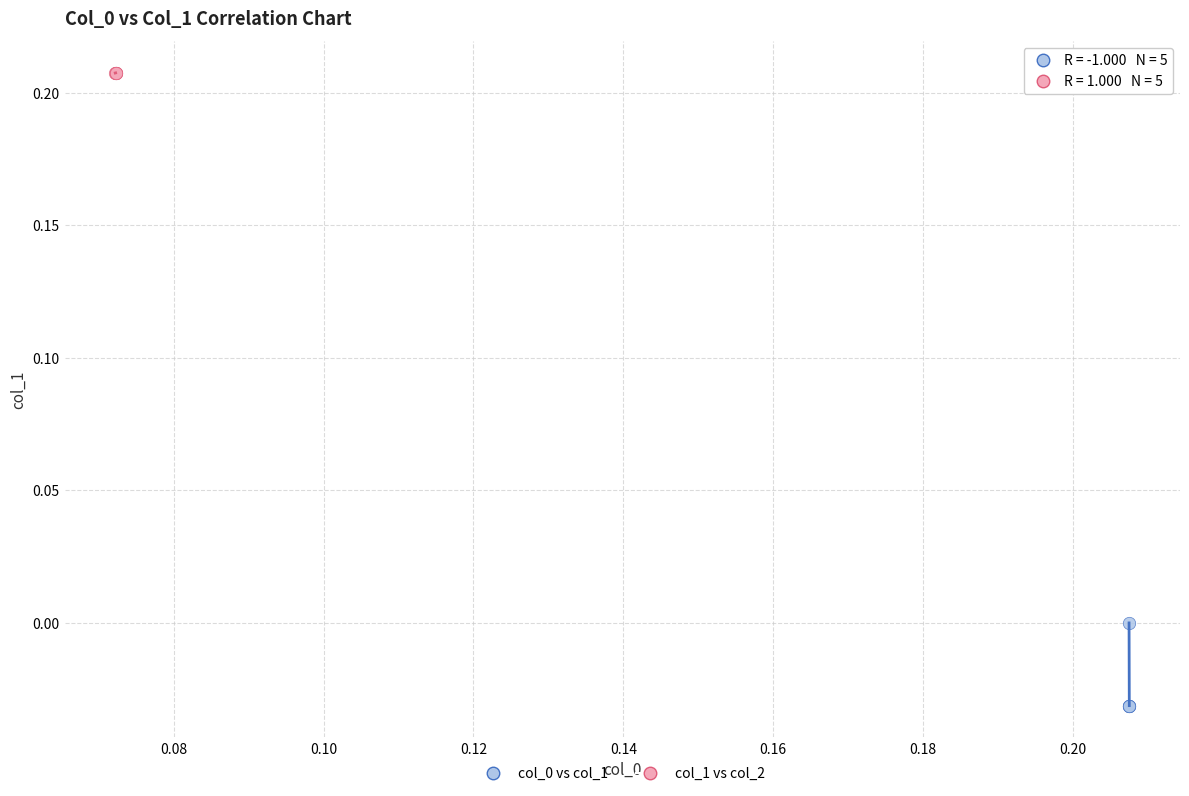

Which series contains the highest Y value?

col_1 vs col_2